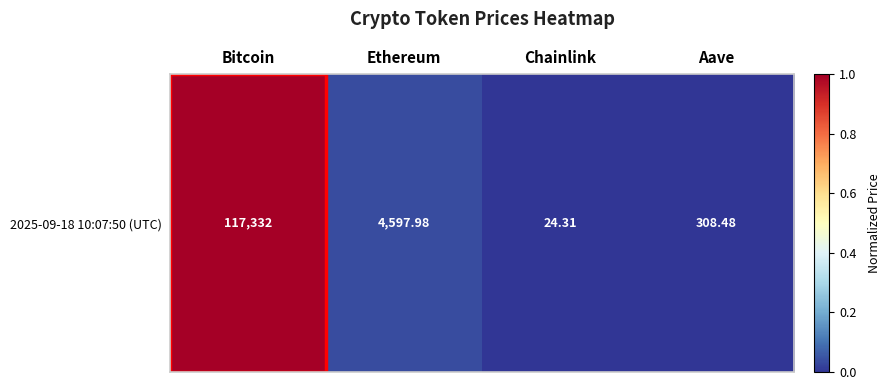

What is the difference between the maximum and second lowest values?

1.0